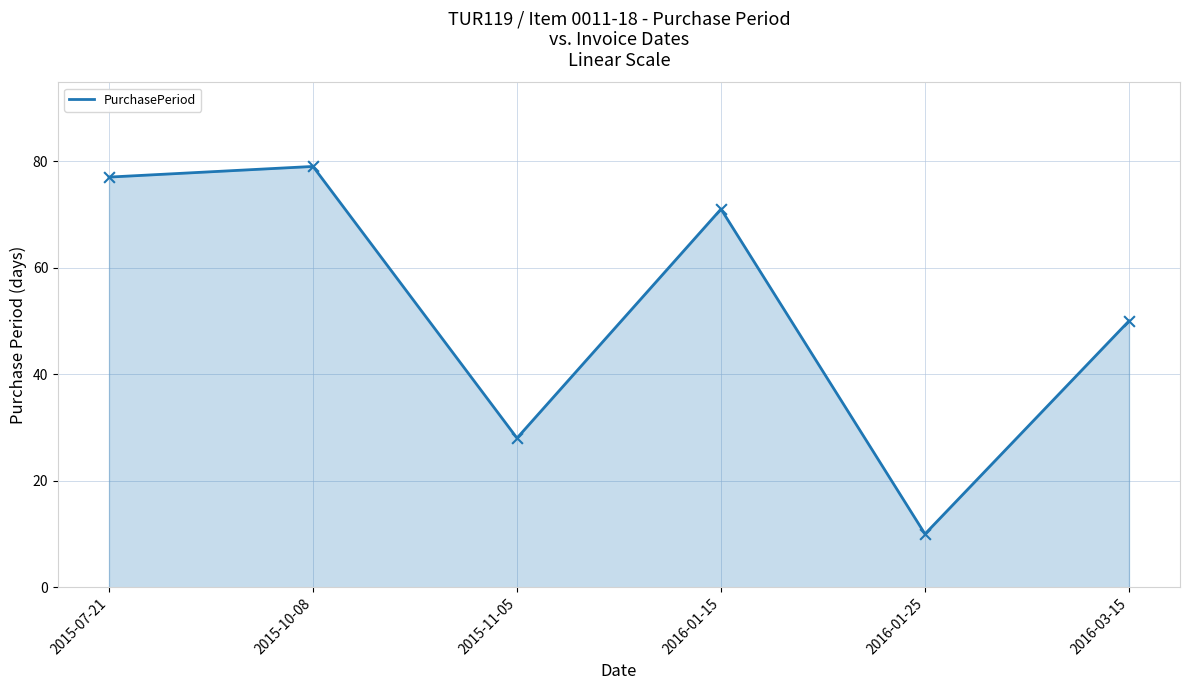

Which has a higher value, 2016-01-25 or 2016-03-15?

2016-03-15